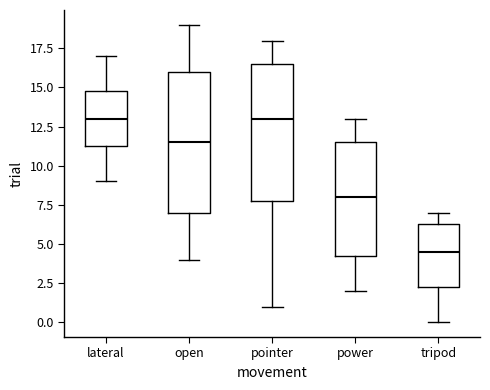

Reading left to right, read every box against the y-axis: the position of its median line, the range the box covers, and the ends of its whiskers. The values are not printed on the chart, so give them approximately, as read against the axis.

lateral: median 13.0, box 11.5 to 15.0, whiskers 9.0 to 17.0
open: median 11.5, box 7.0 to 16.0, whiskers 4.0 to 19.0
pointer: median 13.0, box 8.0 to 16.5, whiskers 1.0 to 18.0
power: median 8.0, box 4.5 to 11.5, whiskers 2.0 to 13.0
tripod: median 4.5, box 2.5 to 6.5, whiskers 0.0 to 7.0